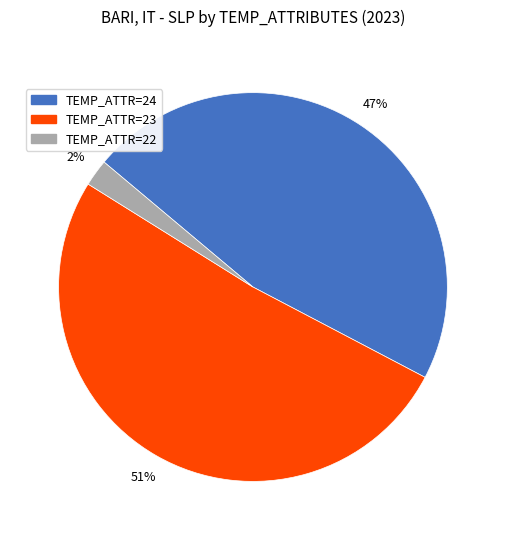

Between TEMP_ATTR=24 and TEMP_ATTR=22, which is larger?

TEMP_ATTR=24